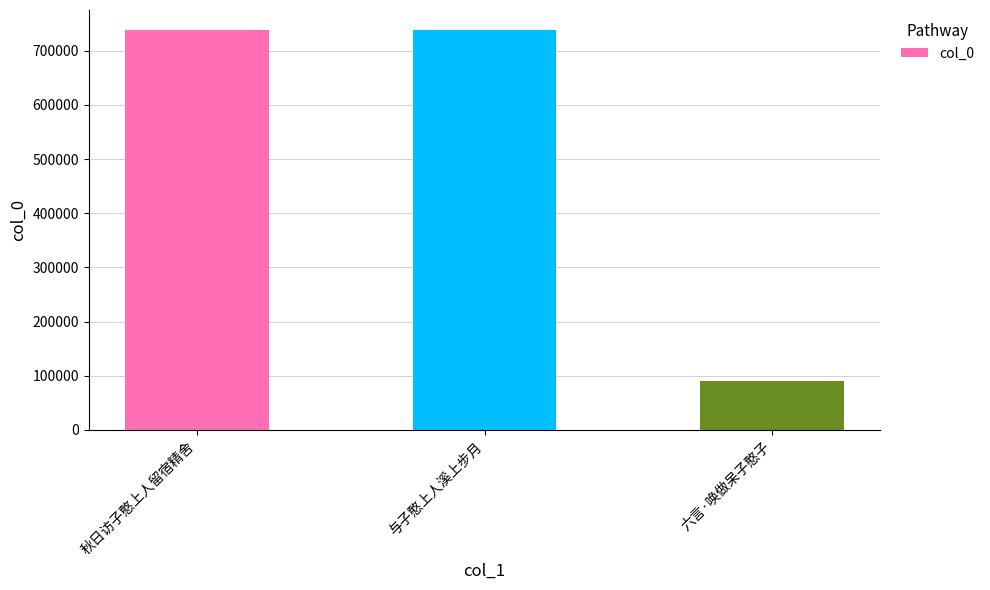

What is the maximum value shown in the chart?

738305